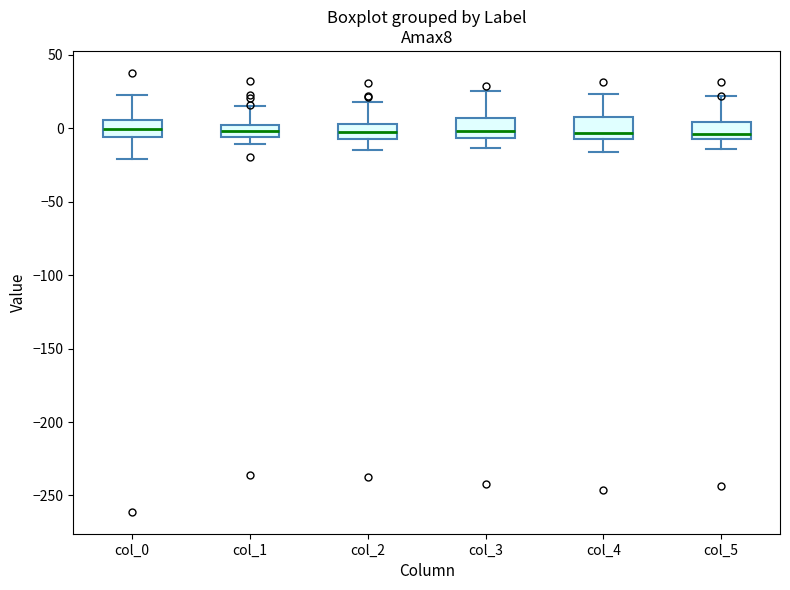

Where does the lower whisker of the box for col_4 end on the y-axis? The values are not printed on the chart, so give them approximately, as read against the axis.

-15